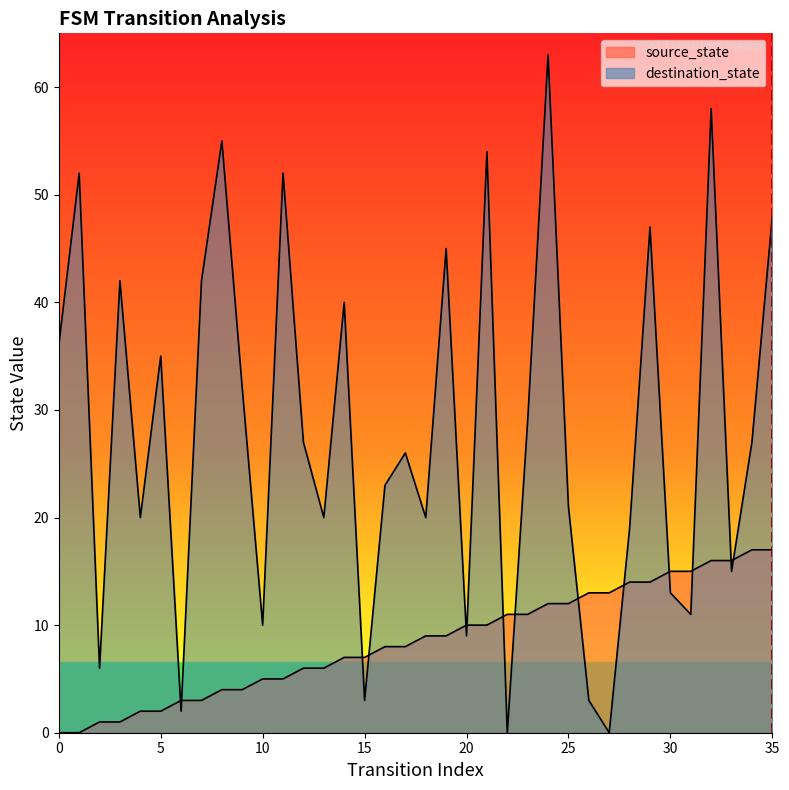

What is the difference between the values at 0 and 5?

1